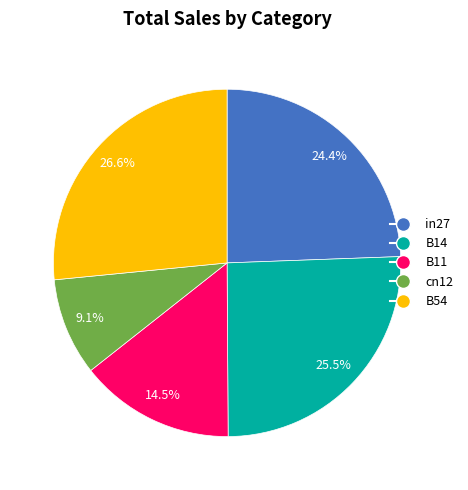

Which slice is the largest?

B54